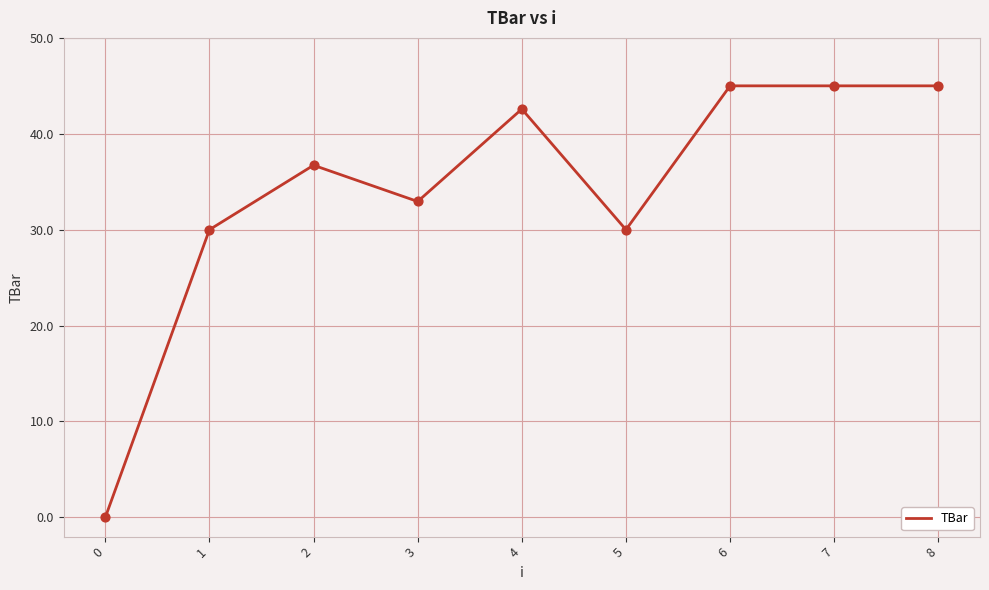

What is the ratio of the value at 7 to the value at 5?

1.5